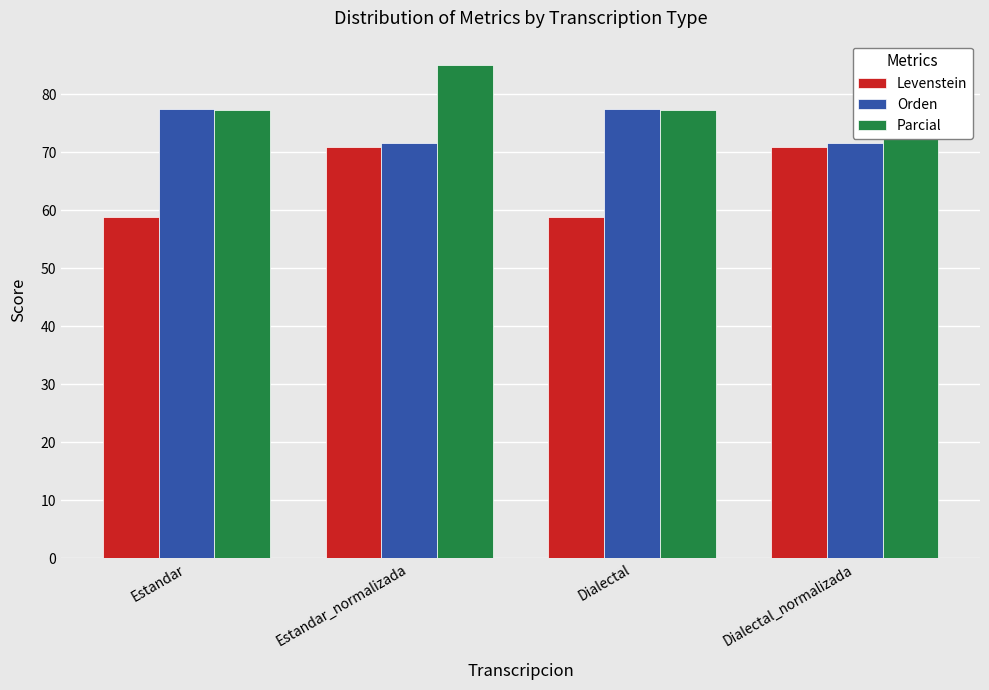

How many distinct data groups are displayed?

3